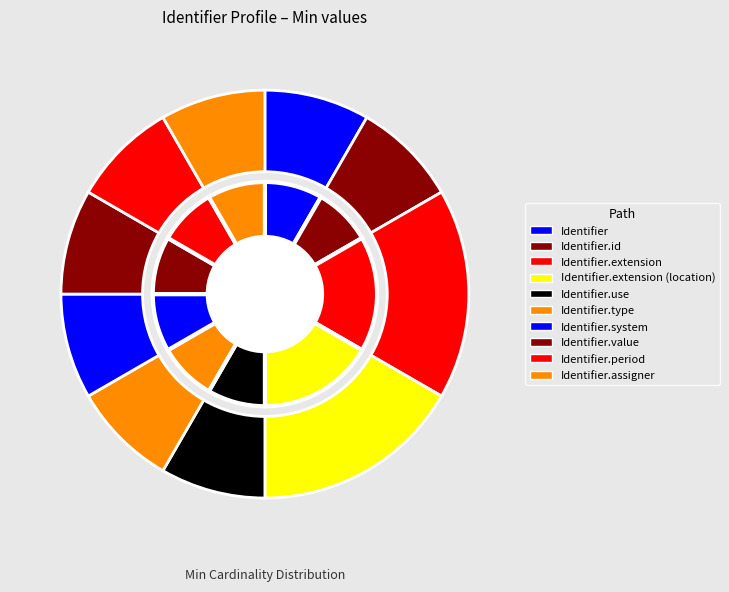

The Identifier.extension (location) slice represents 1% of the pie. True or false?

False